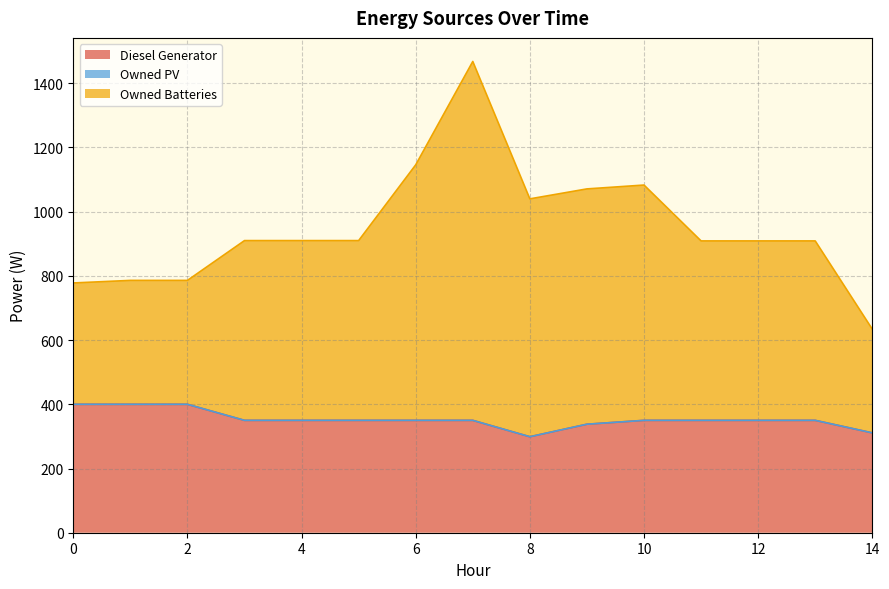

Does the chart have visible grid lines?

Yes